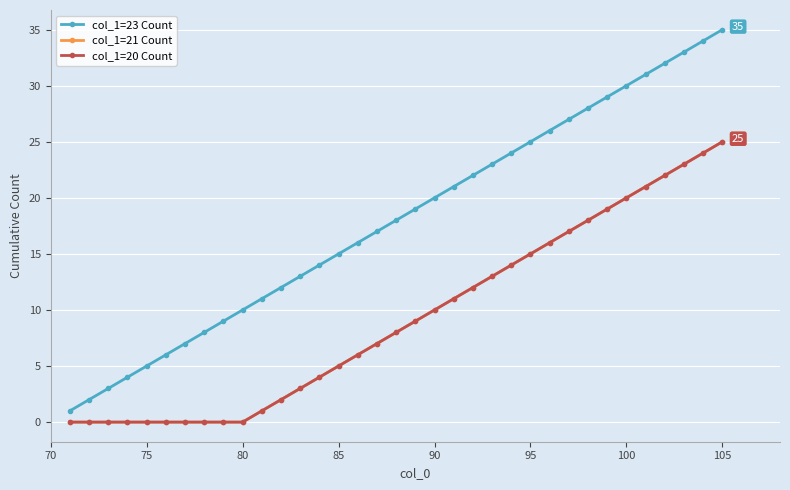

True or false: col_1=20 Count and col_1=21 Count cross at least once.

False